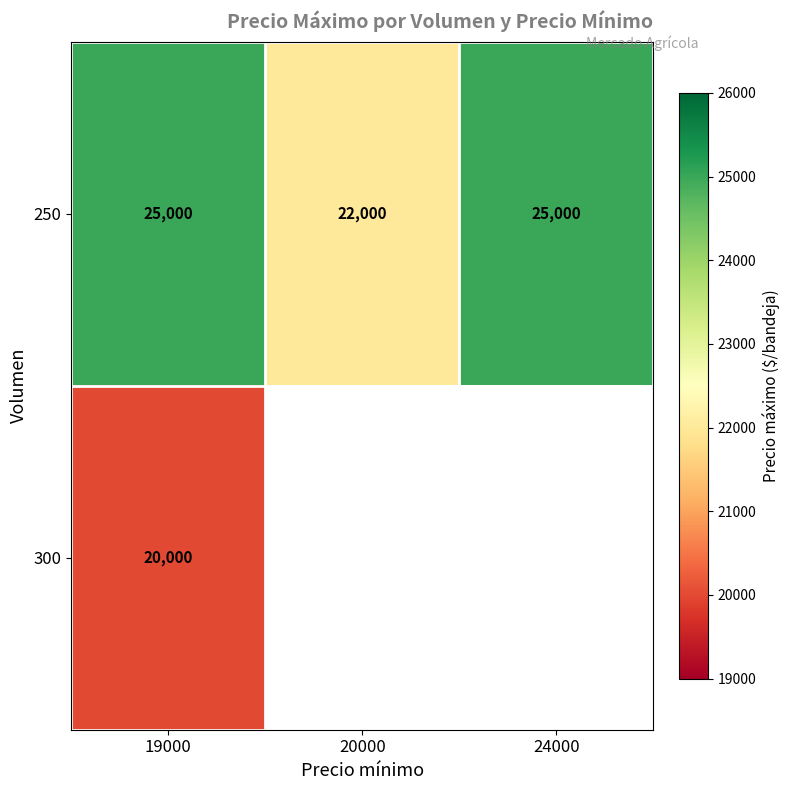

What is the highest value of the 250 series?

25000